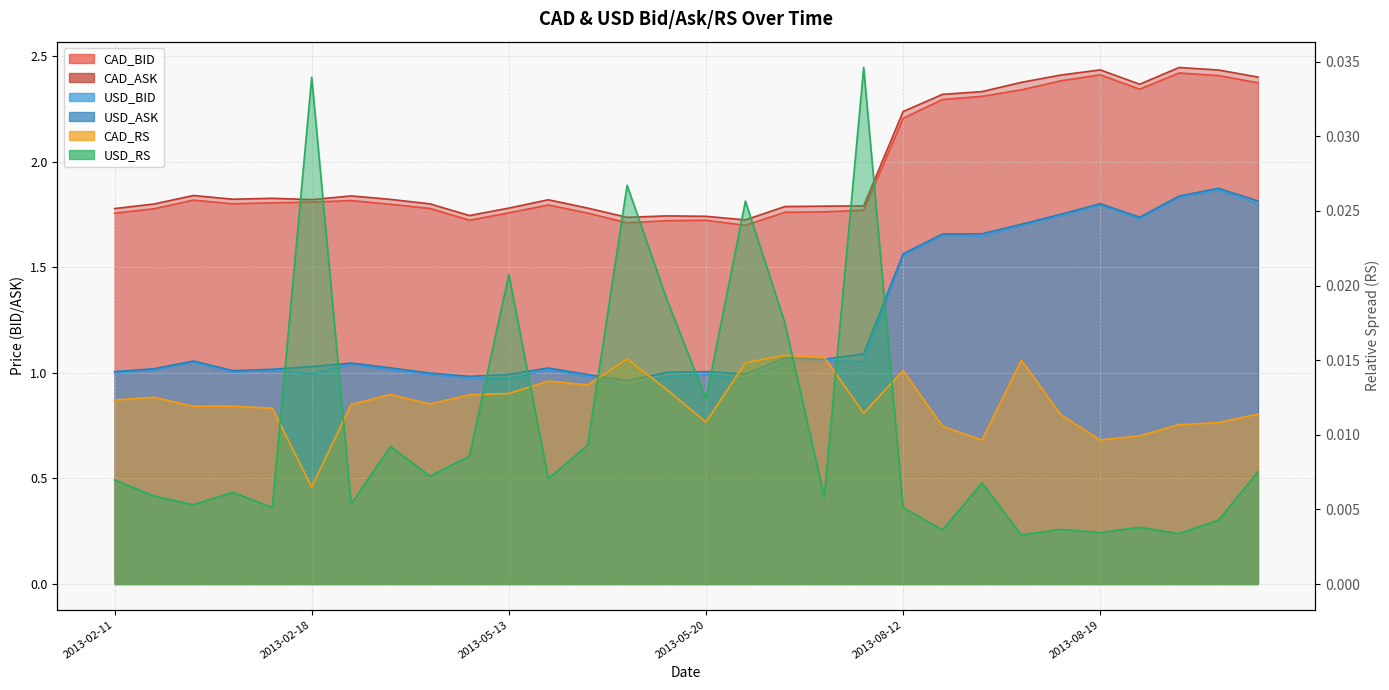

What is the difference between the highest and lowest values at 2013-05-17?

1.7